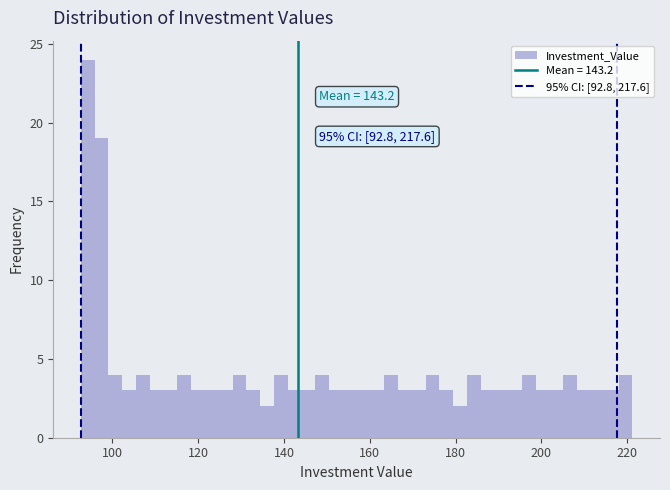

Read against the x-axis, roughly where is the centre of the tallest bar?

94